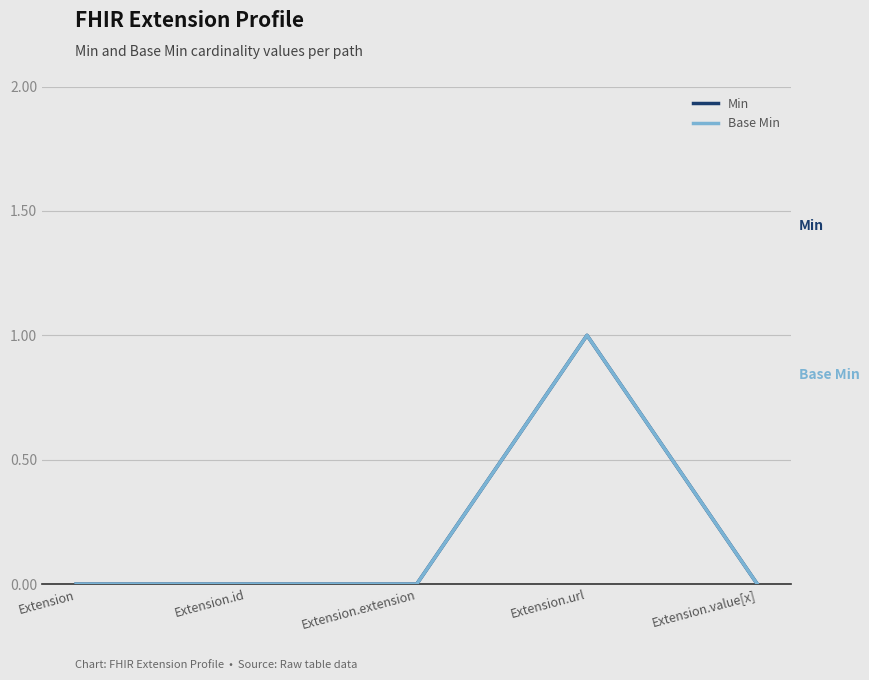

Does the chart have visible grid lines?

Yes